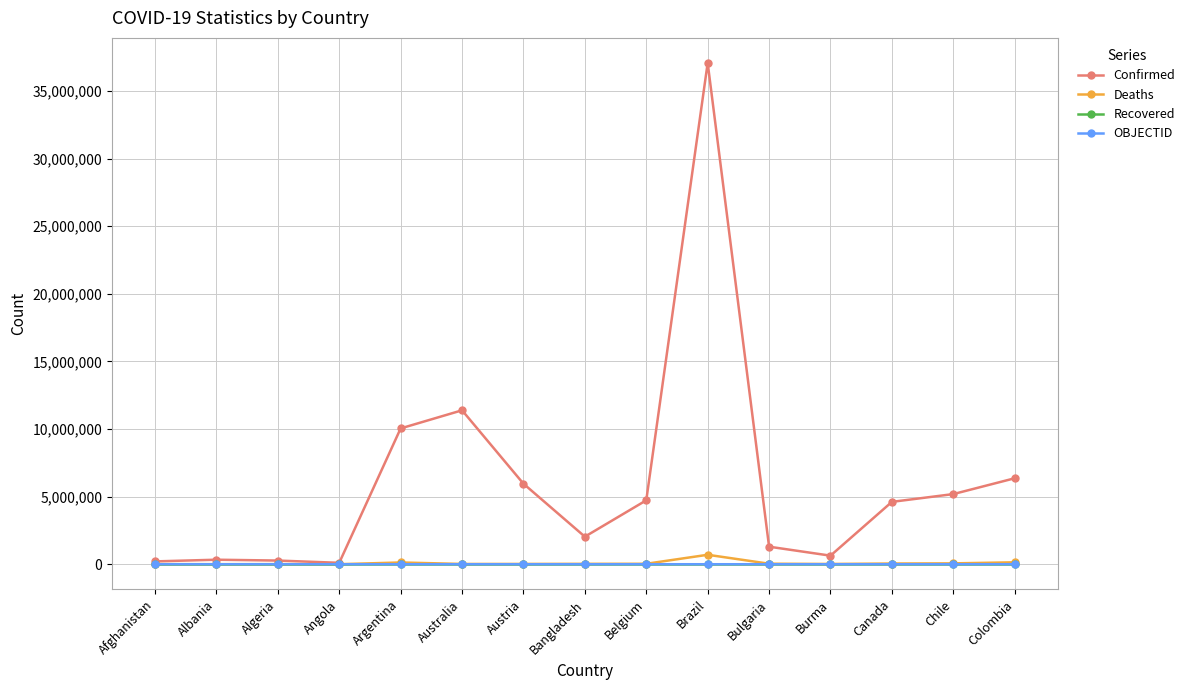

How many series are shown in this chart?

4